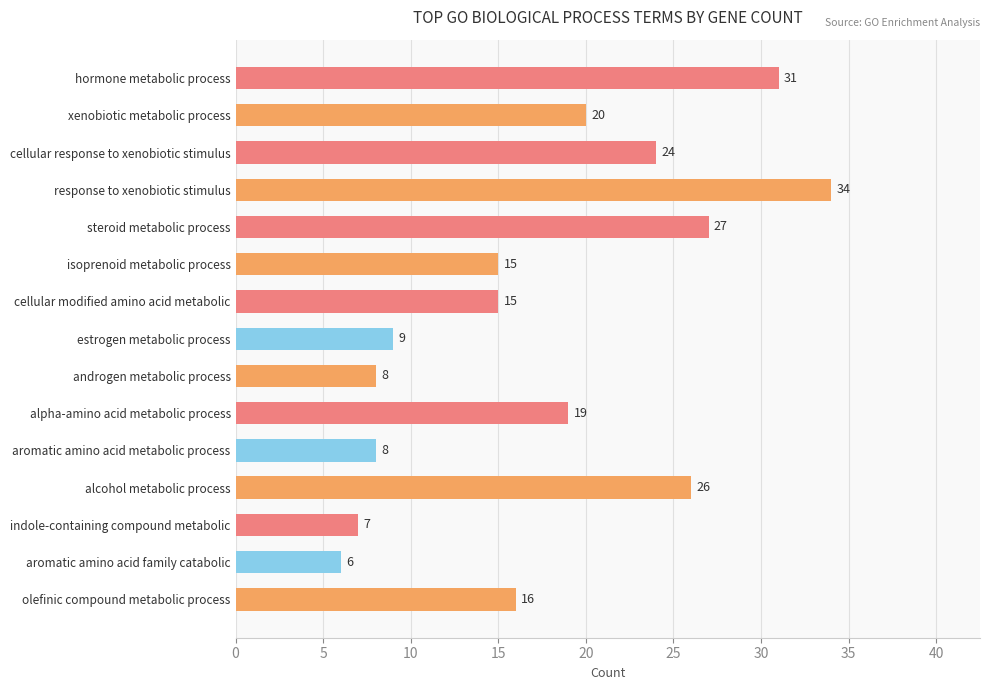

What is the label of the 13th bar from the bottom?

cellular response to xenobiotic stimulus